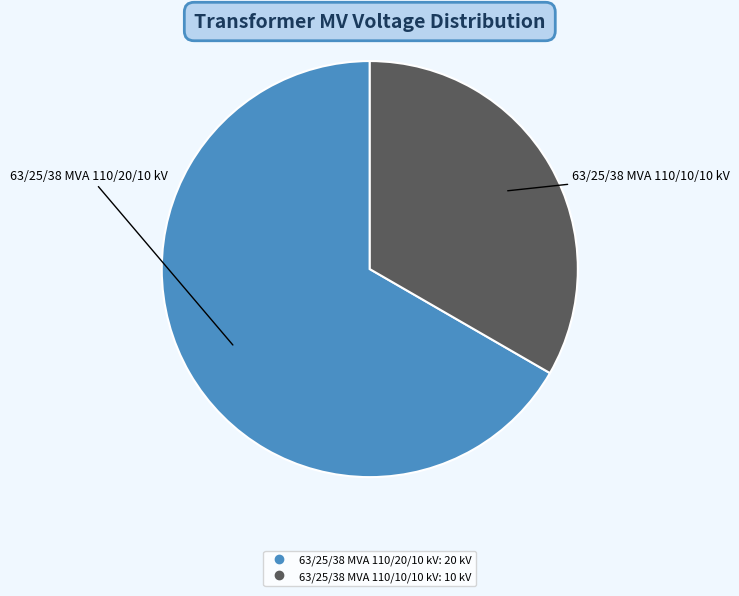

What is the smallest slice in the pie chart?

63/25/38 MVA 110/10/10 kV